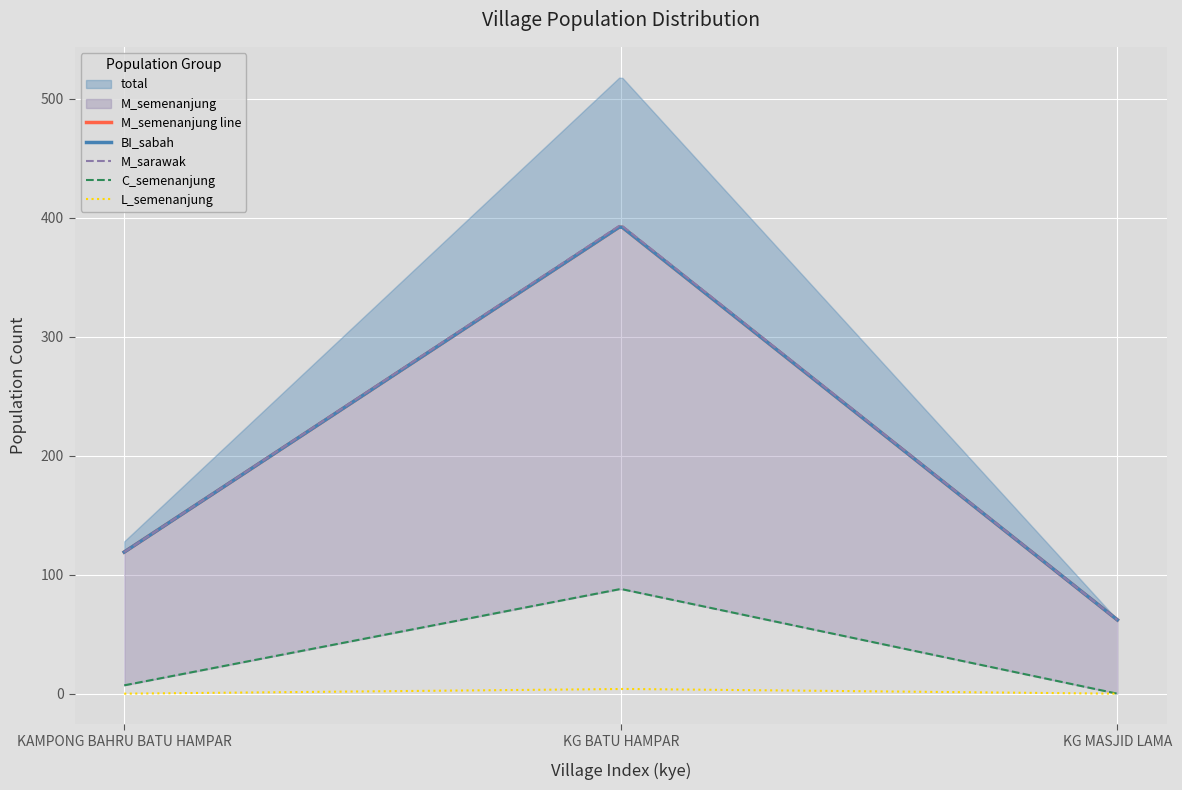

Between 2 and 3, which series saw the biggest shift?

total